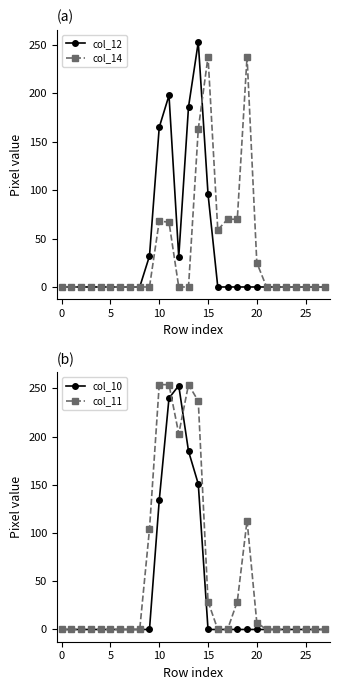

What are all the series names shown in the legend?

col_12, col_14, col_10, col_11